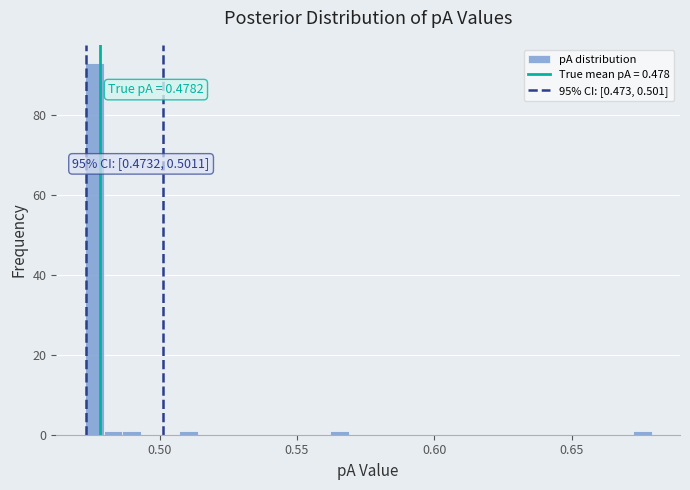

Around what value on the x-axis is the tallest bar? Give the approximate position of its centre, as read against the axis.

0.475